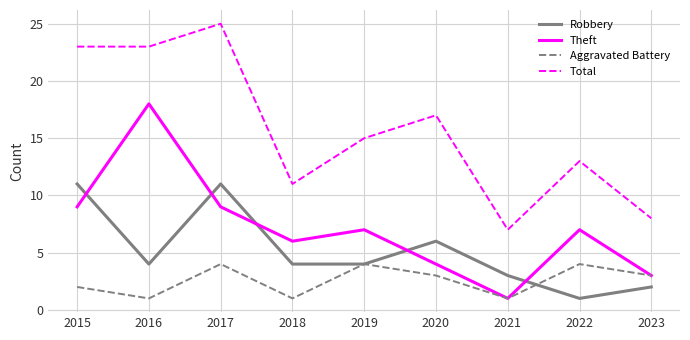

Reading left to right, transcribe all the data shown in this chart.

Robbery: 2015=11	2016=4	2017=11	2018=4	2019=4	2020=6	2021=3	2022=1	2023=2
Theft: 2015=9	2016=18	2017=9	2018=6	2019=7	2020=4	2021=1	2022=7	2023=3
Aggravated Battery: 2015=2	2016=1	2017=4	2018=1	2019=4	2020=3	2021=1	2022=4	2023=3
Total: 2015=23	2016=23	2017=25	2018=11	2019=15	2020=17	2021=7	2022=13	2023=8